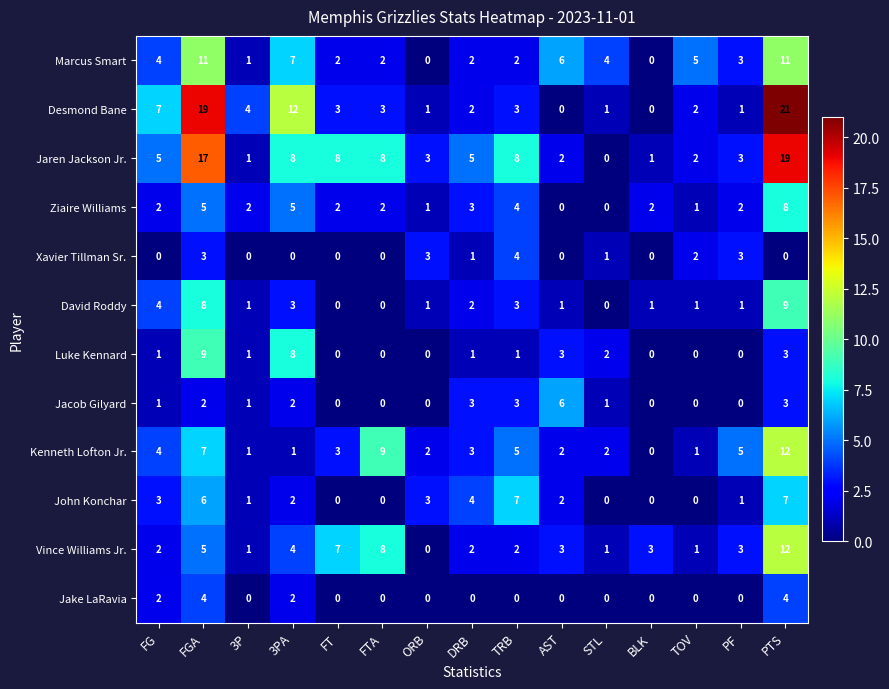

Which series has the largest total across all categories?

Jaren Jackson Jr.